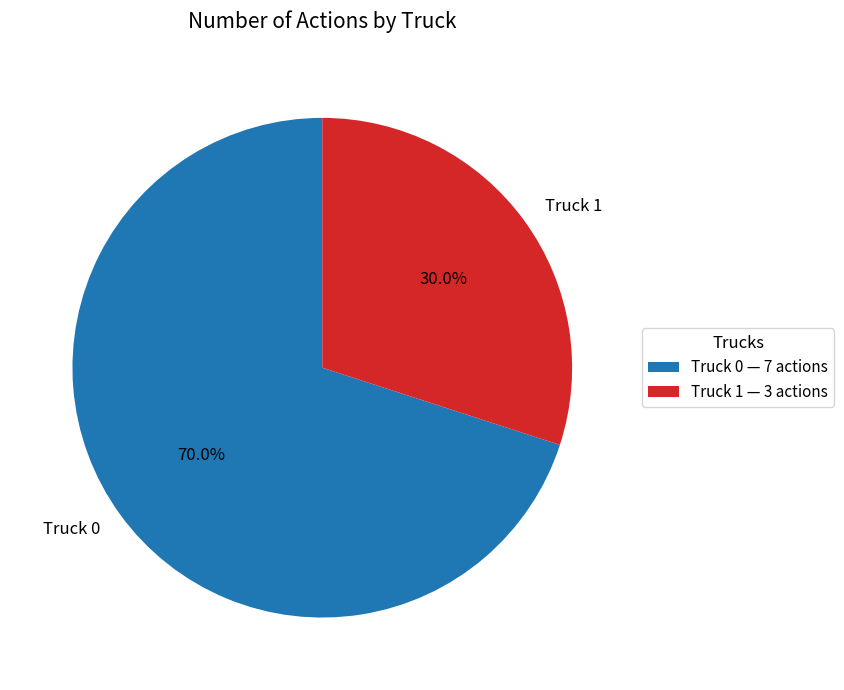

How many segments does this pie chart have?

2